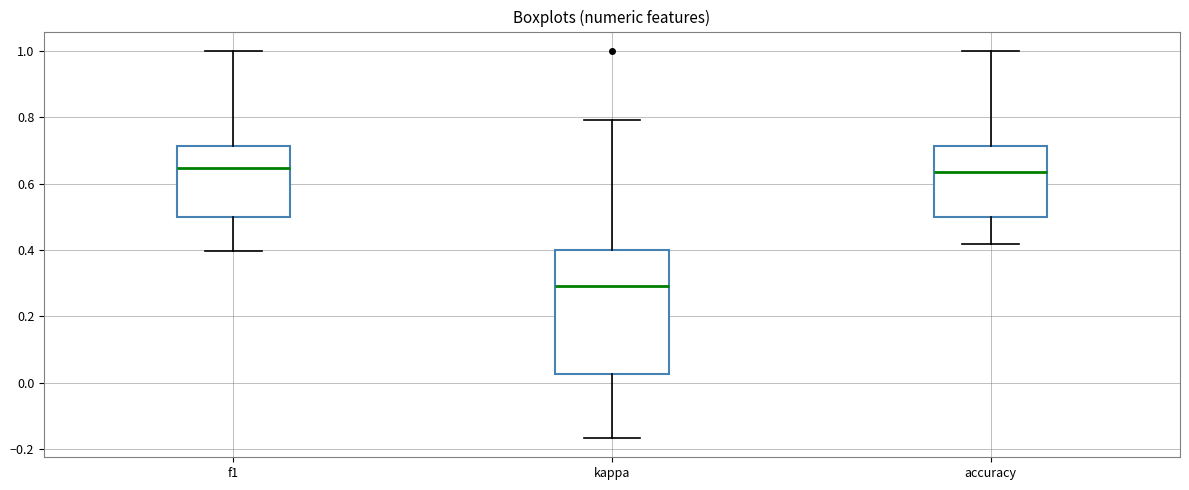

Comparing the boxes themselves (not the whiskers), which one is the tallest?

kappa